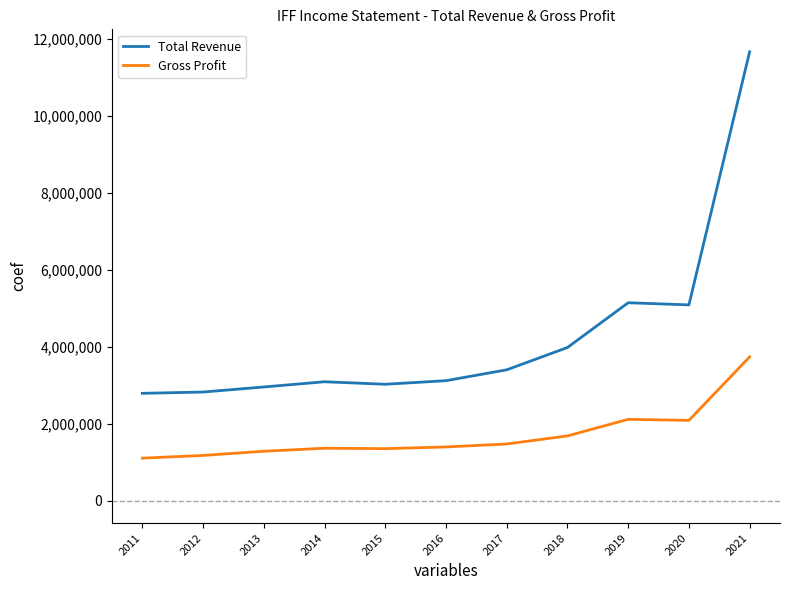

Count the number of data series in this chart.

2